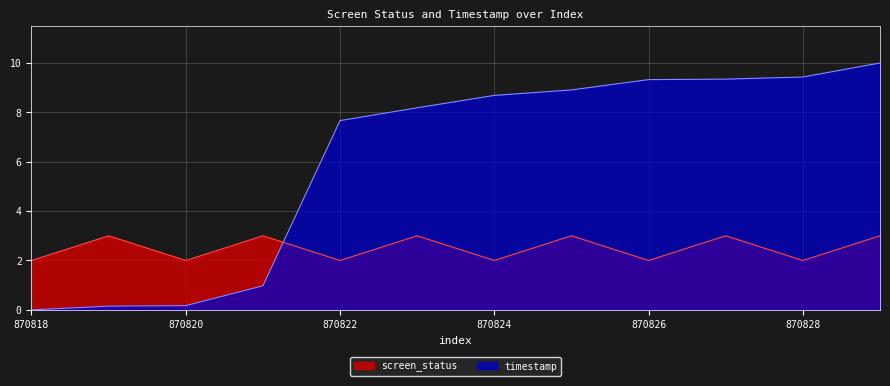

What is the difference between the second highest and minimum values in the screen_status series?

1.0